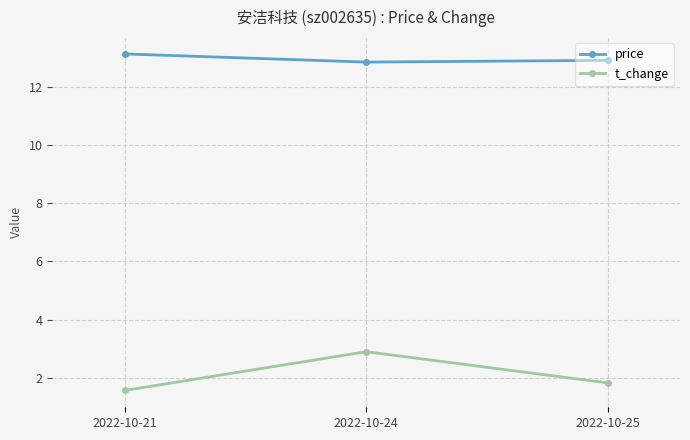

True or false: price has a value of 12.8 at 2022-10-24.

True